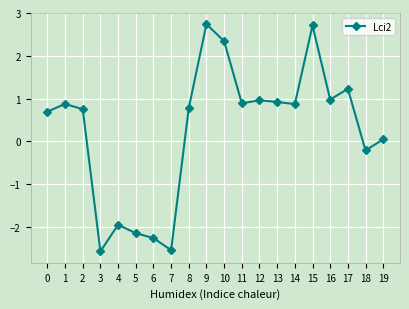

What is the smallest value displayed?

-2.6